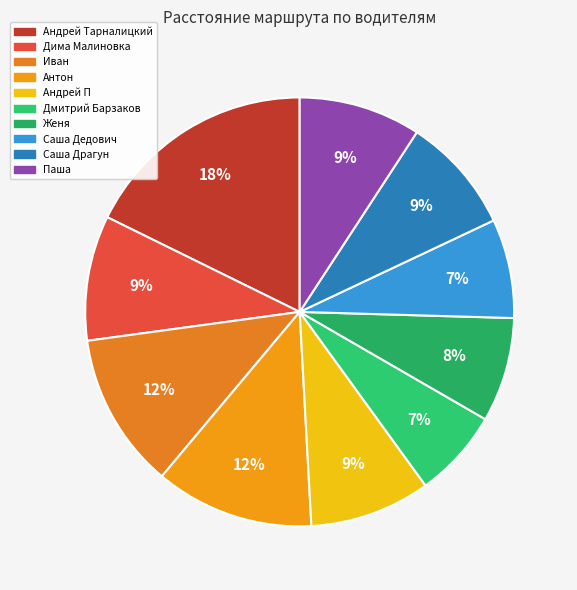

To the nearest percent, what portion does Женя represent?

8%